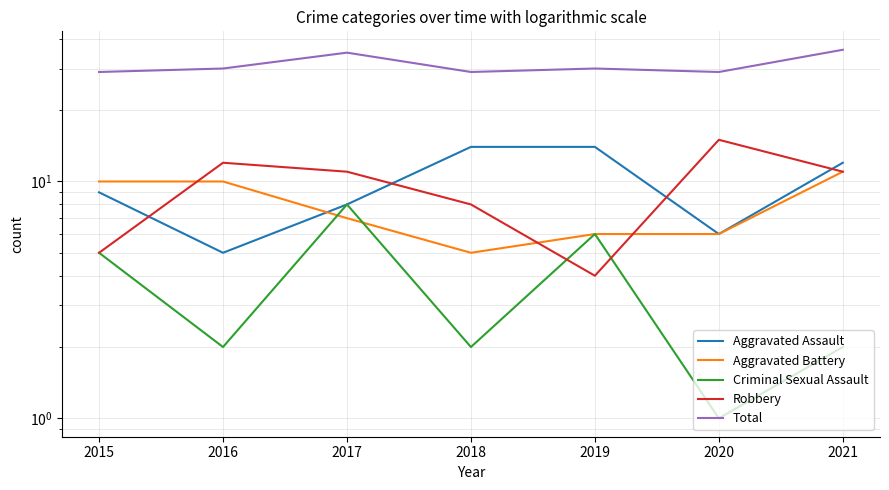

The Aggravated Battery series shows 10 at 2016. True or false?

True